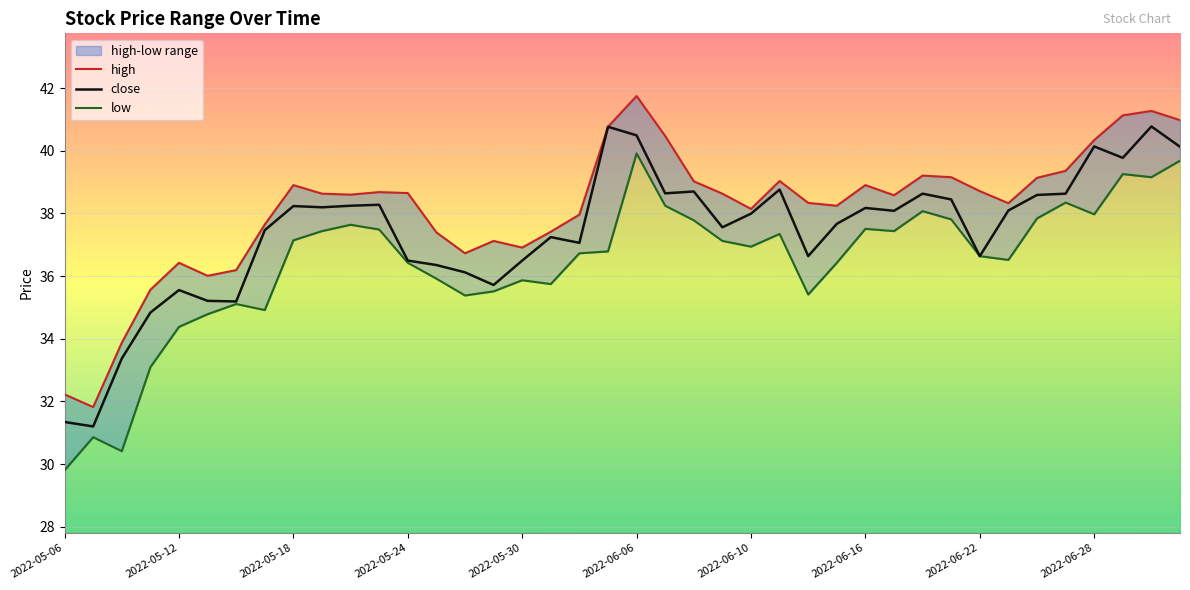

How many interior local valleys does the low series have?

10